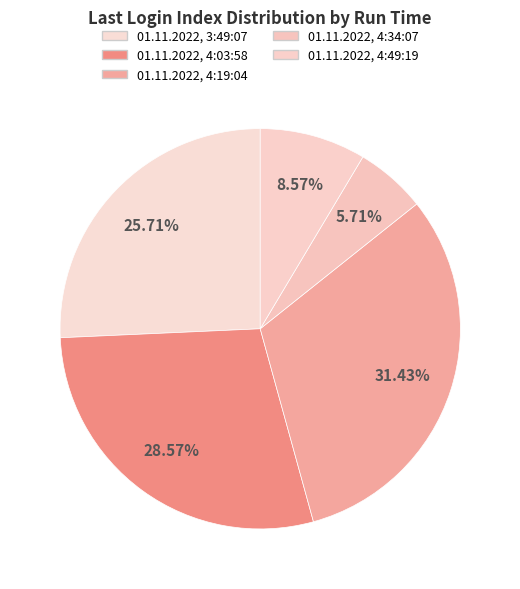

Count the number of slices in the pie.

5